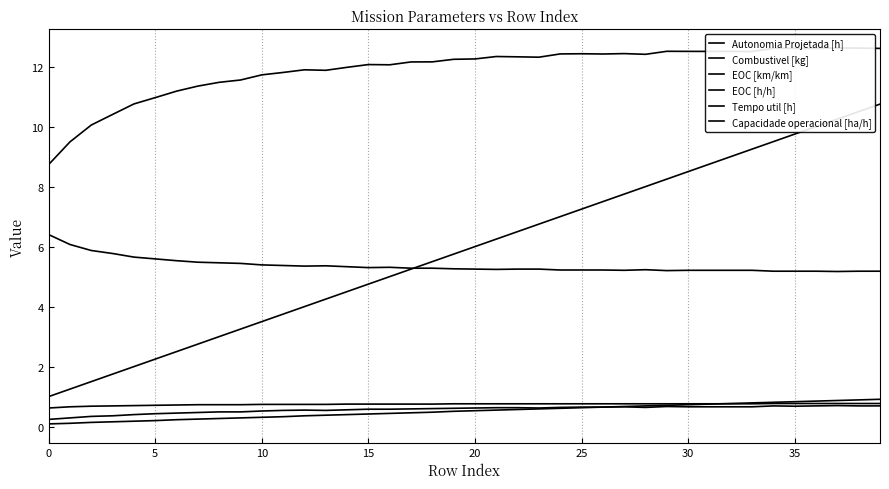

At which category is the sum across all series the highest?

39